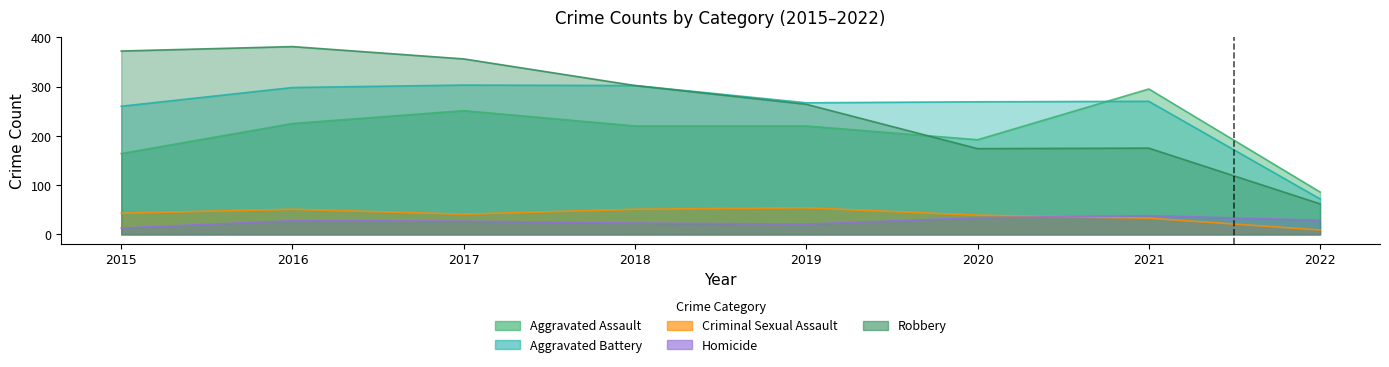

What is the spread (max minus min) of values at 2021?

262